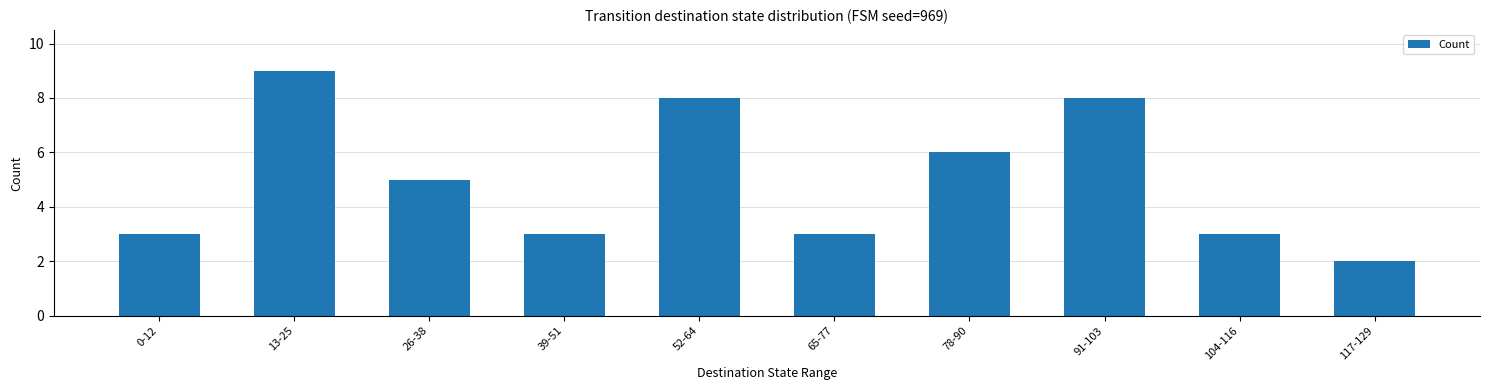

Is it true that the value at 13-25 is 13?

False